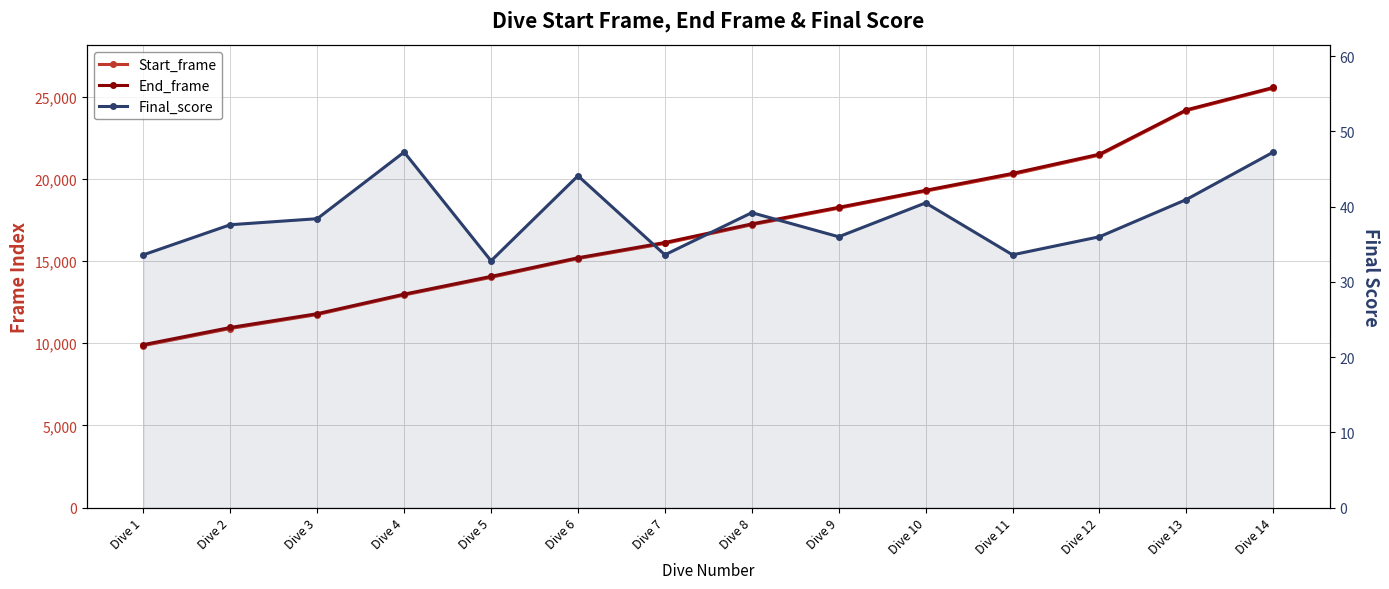

True or false: Start_frame has a value of 18215.0 at Dive 9.

True